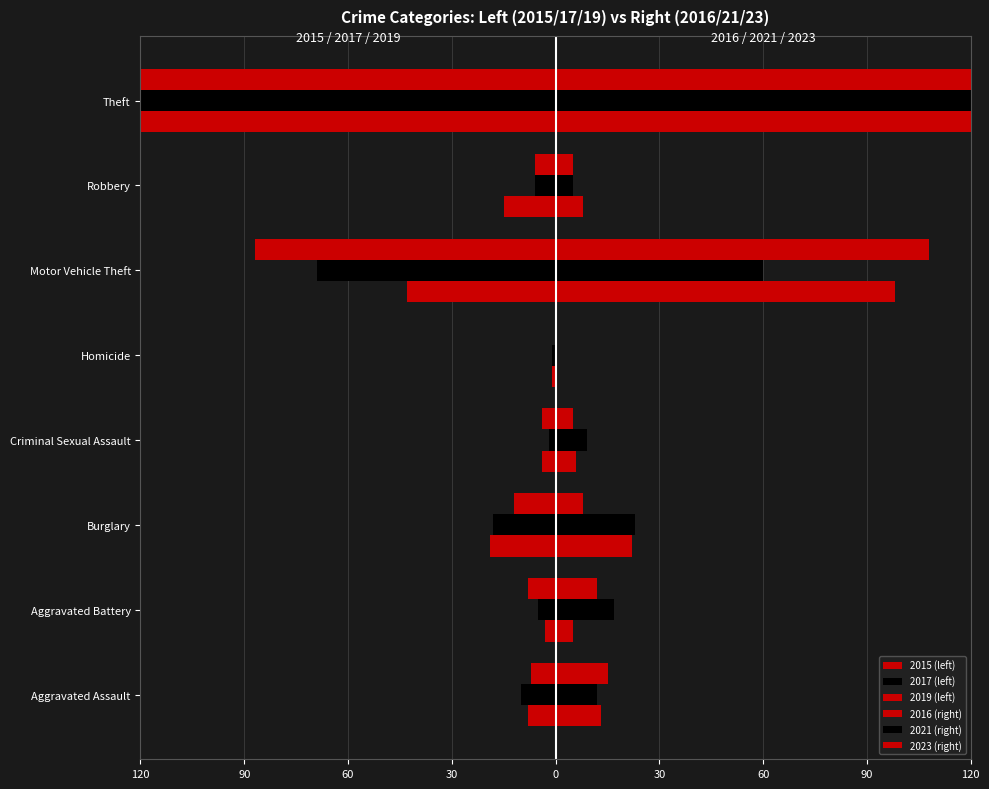

Are the bars grouped side by side (vs. stacked)?

Yes